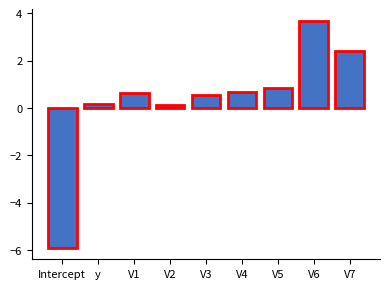

How many data points does each series have?

9